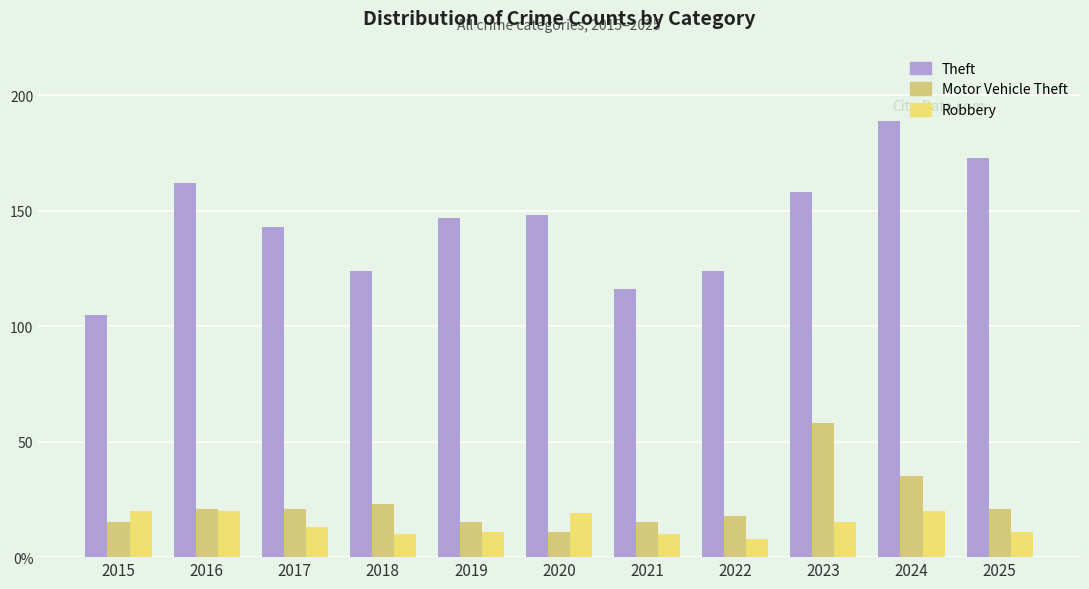

What is the difference between the maximum and minimum values in the Motor Vehicle Theft series?

47